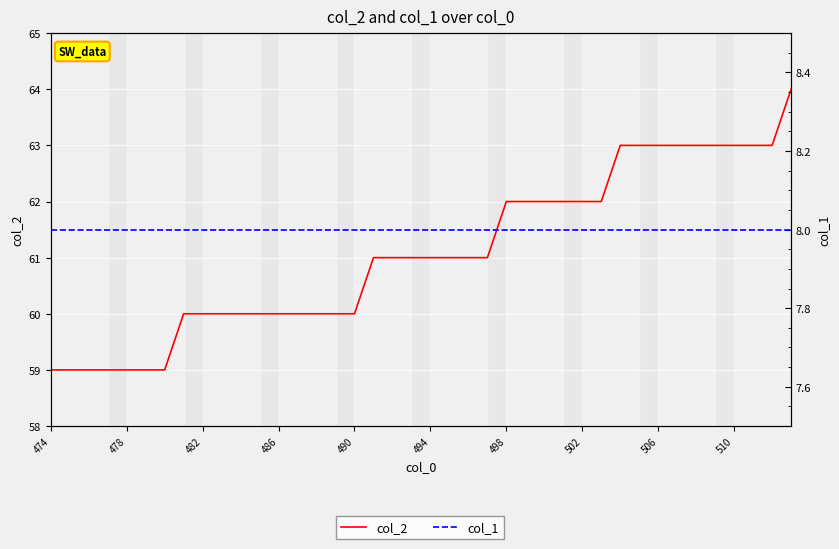

True or false: col_2 and col_1 cross at least once.

False